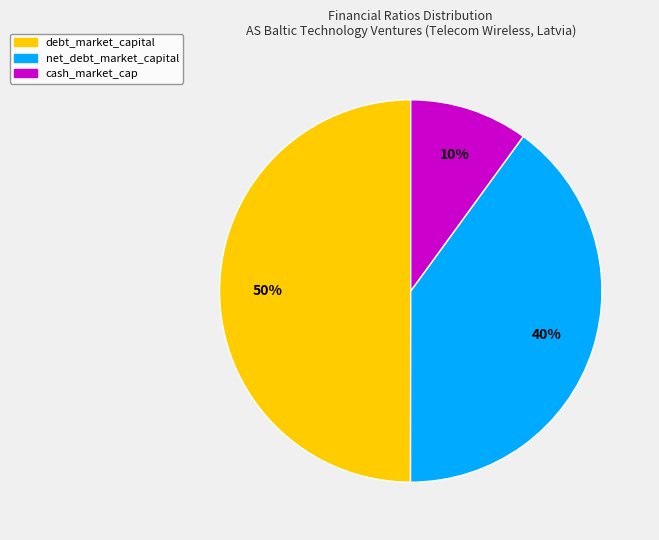

To the nearest percent, what is the difference between the largest and smallest slice percentages?

40%